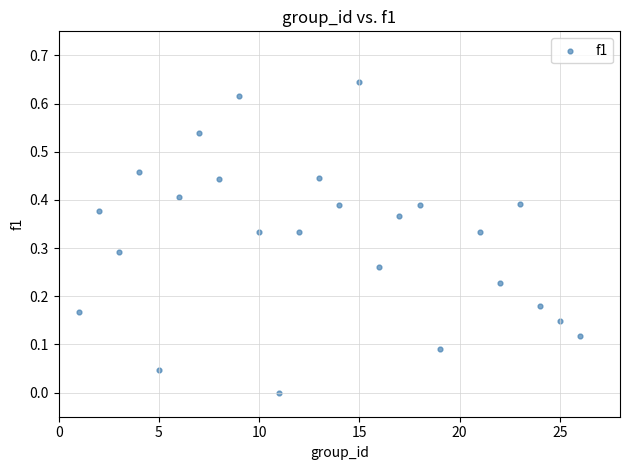

What is the range of X values (max minus min)?

25.0